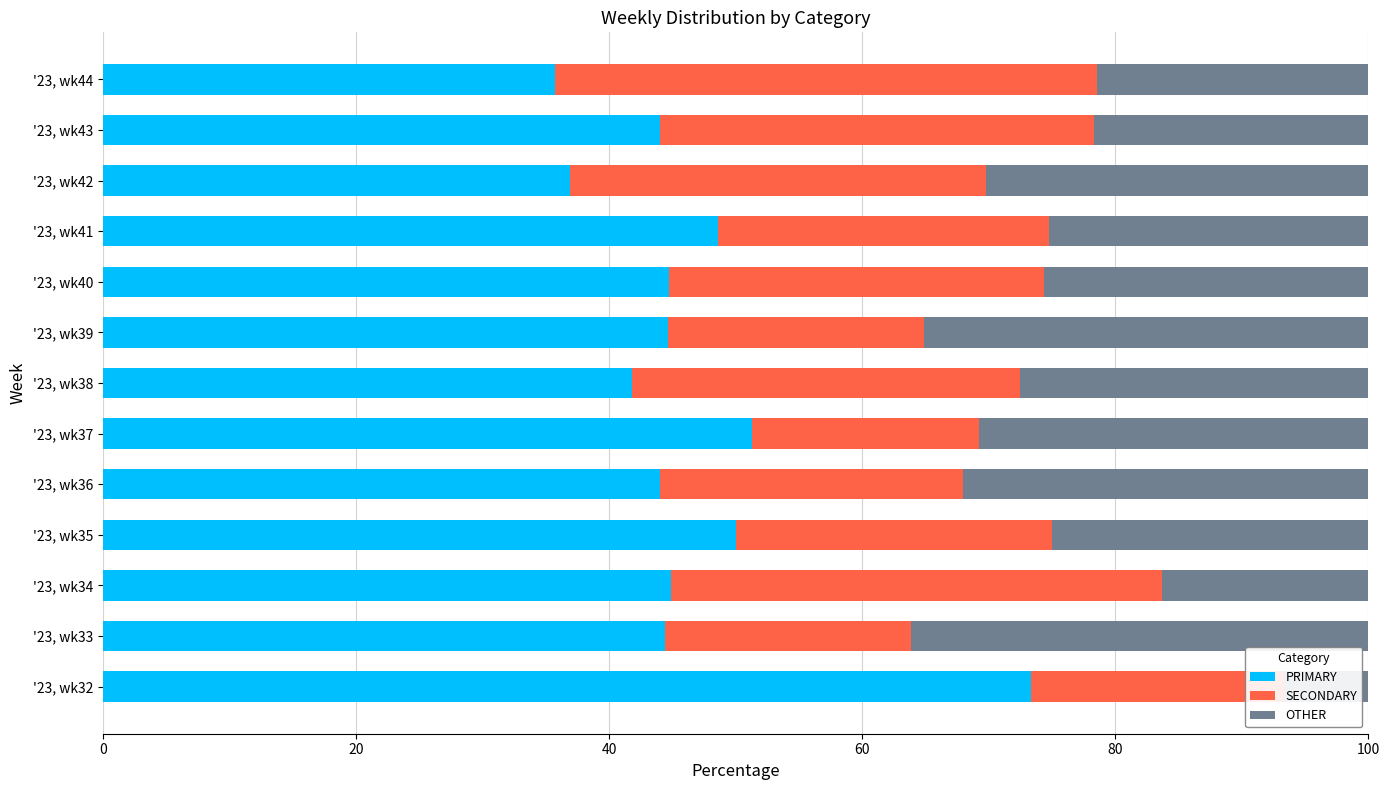

What is the total value across all series at '23, wk40?

100.0